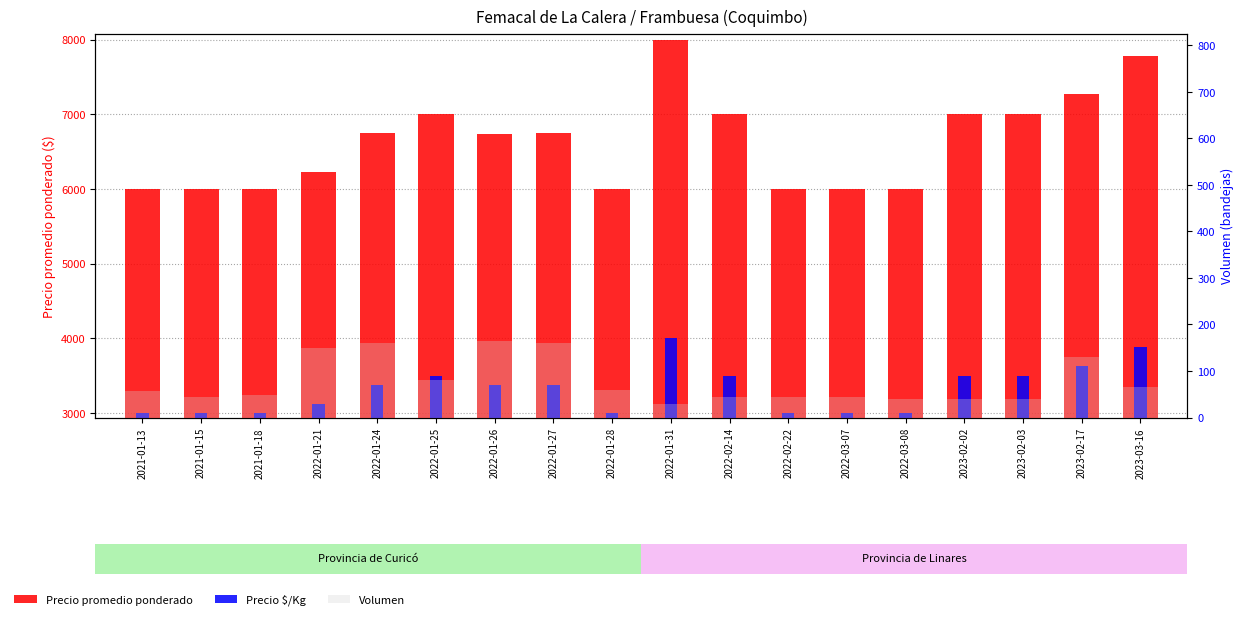

The Volumen series shows 104 at 2022-01-28. True or false?

False